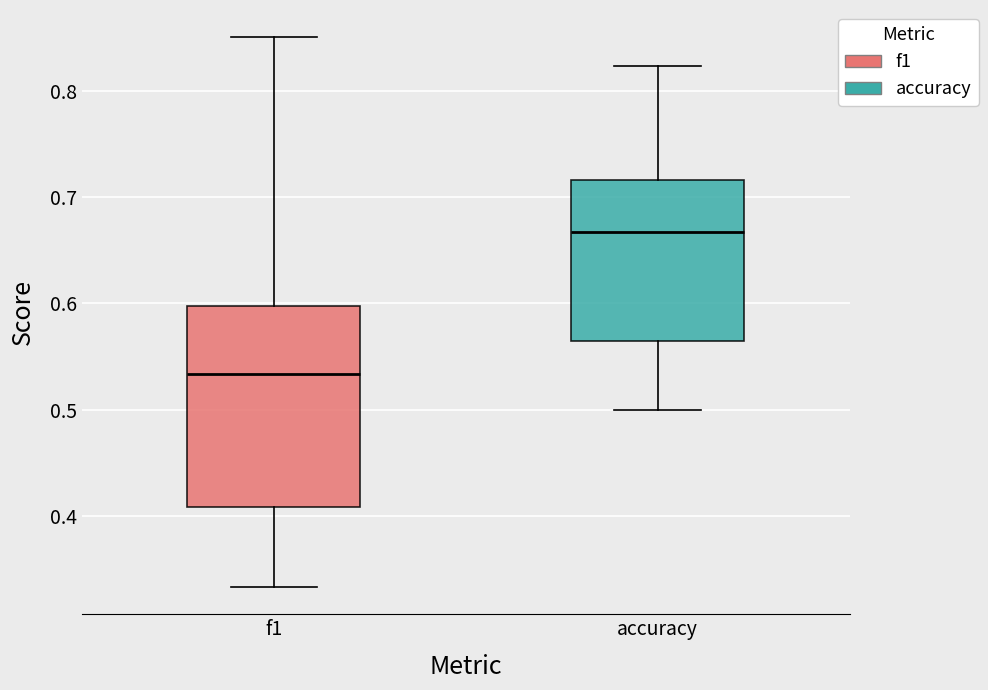

Which box is the tallest, from its lower edge to its upper edge?

f1